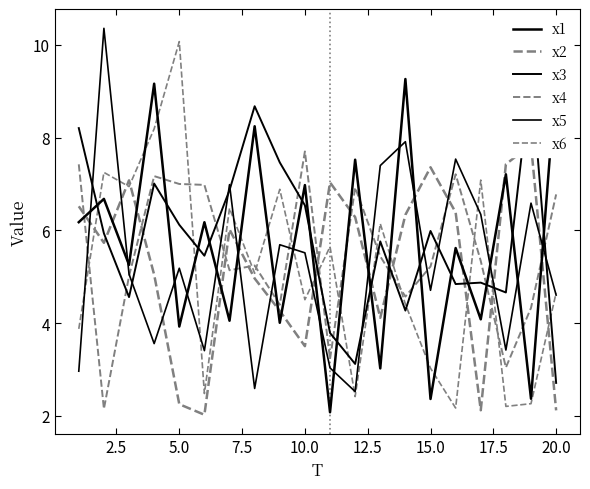

What is the lowest value of the x1 series?

2.1